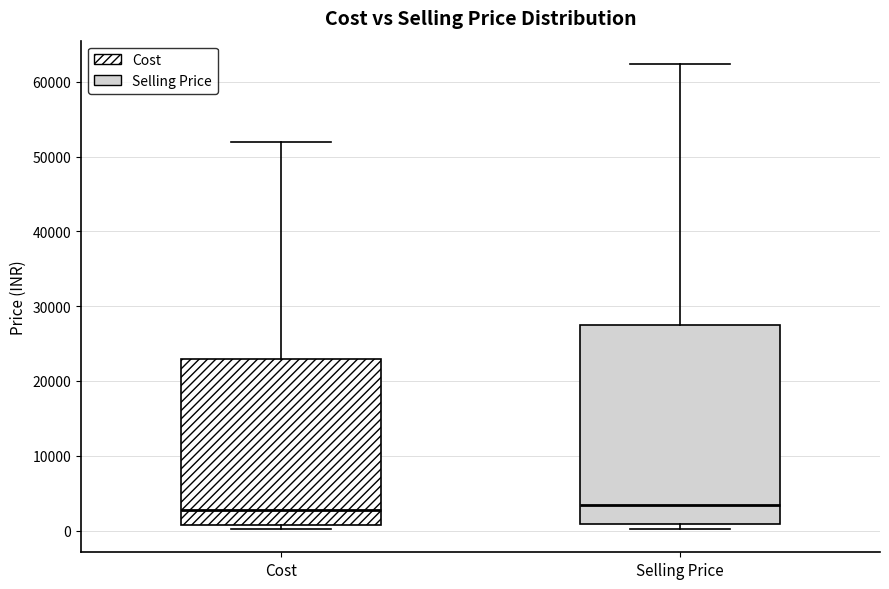

Reading left to right, read every box against the y-axis: the position of its median line, the range the box covers, and the ends of its whiskers. The values are not printed on the chart, so give them approximately, as read against the axis.

Cost: median 3000, box 1000 to 23000, whiskers 0 to 52000
Selling Price: median 3000, box 1000 to 27000, whiskers 0 to 62000